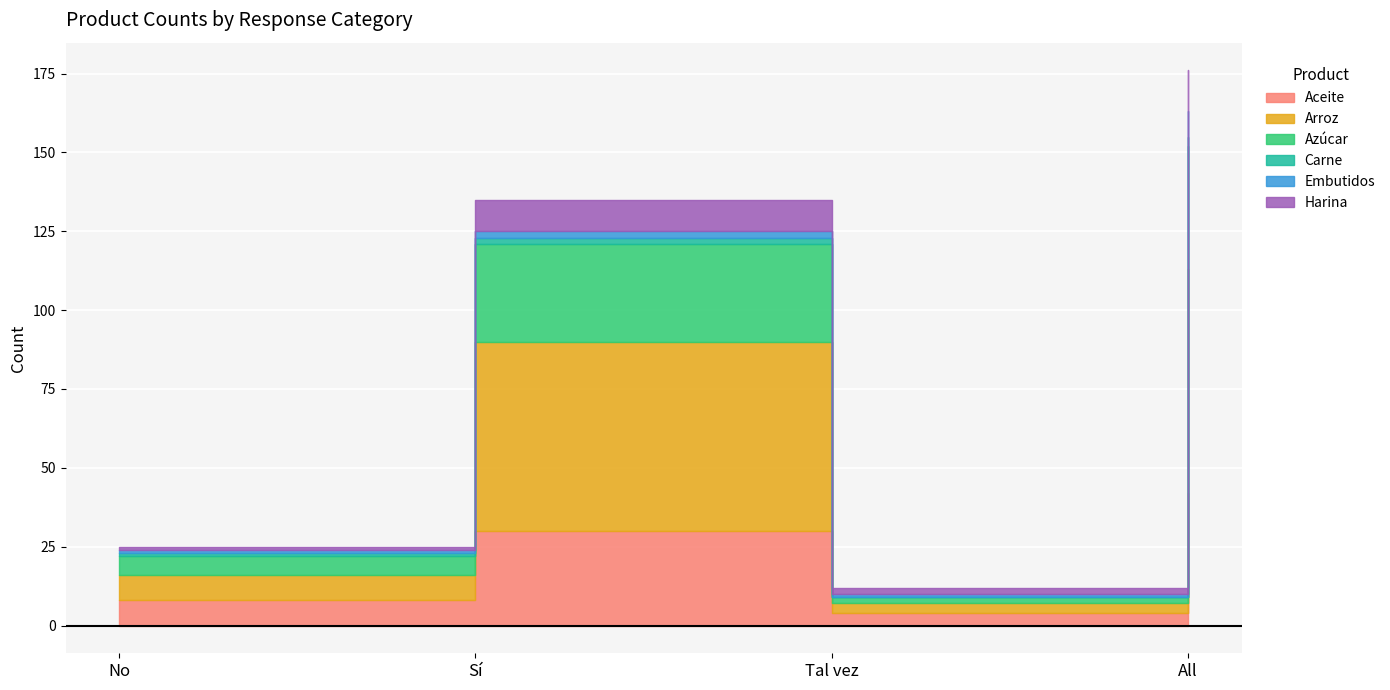

True or false: Azúcar has a value of 1 at Tal vez.

False